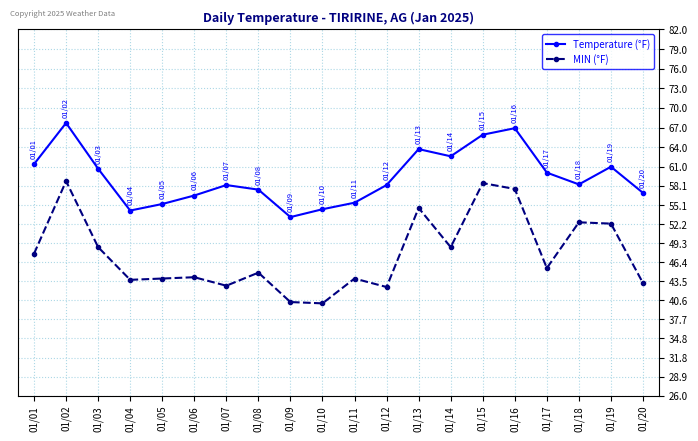

Which category has the lowest value in the Temperature (°F) series?

01/09